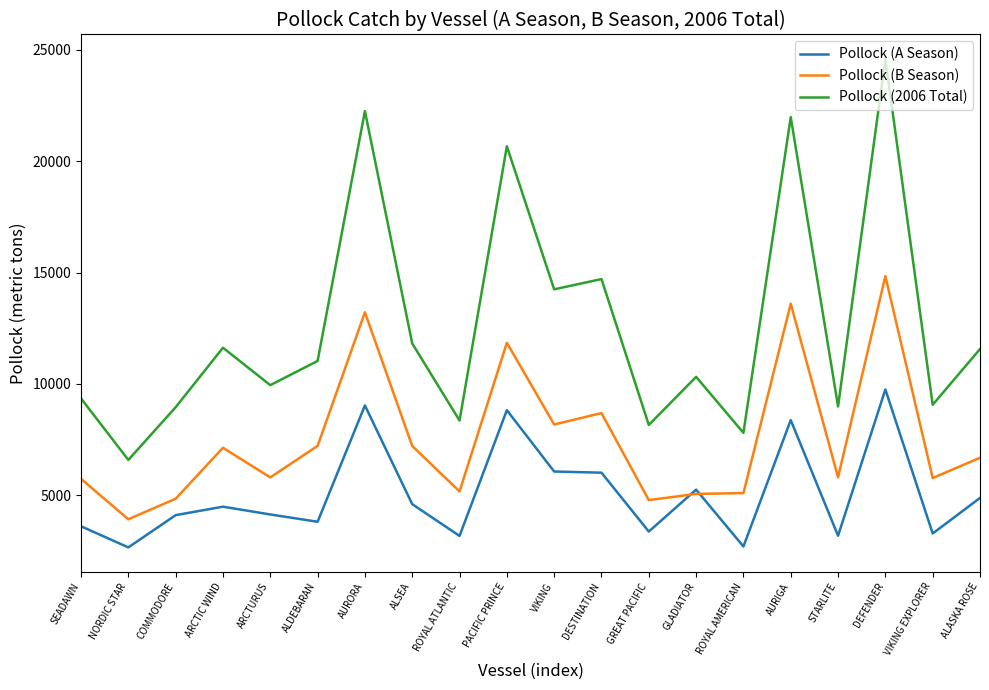

Is the value of Pollock (2006 Total) at NORDIC STAR greater than the value of Pollock (B Season) at ROYAL ATLANTIC?

Yes